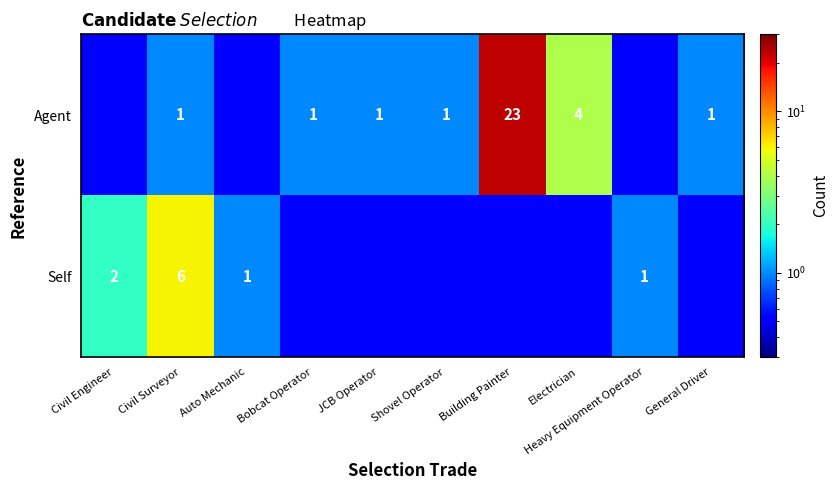

At how many categories does at least one series exceed 0?

10